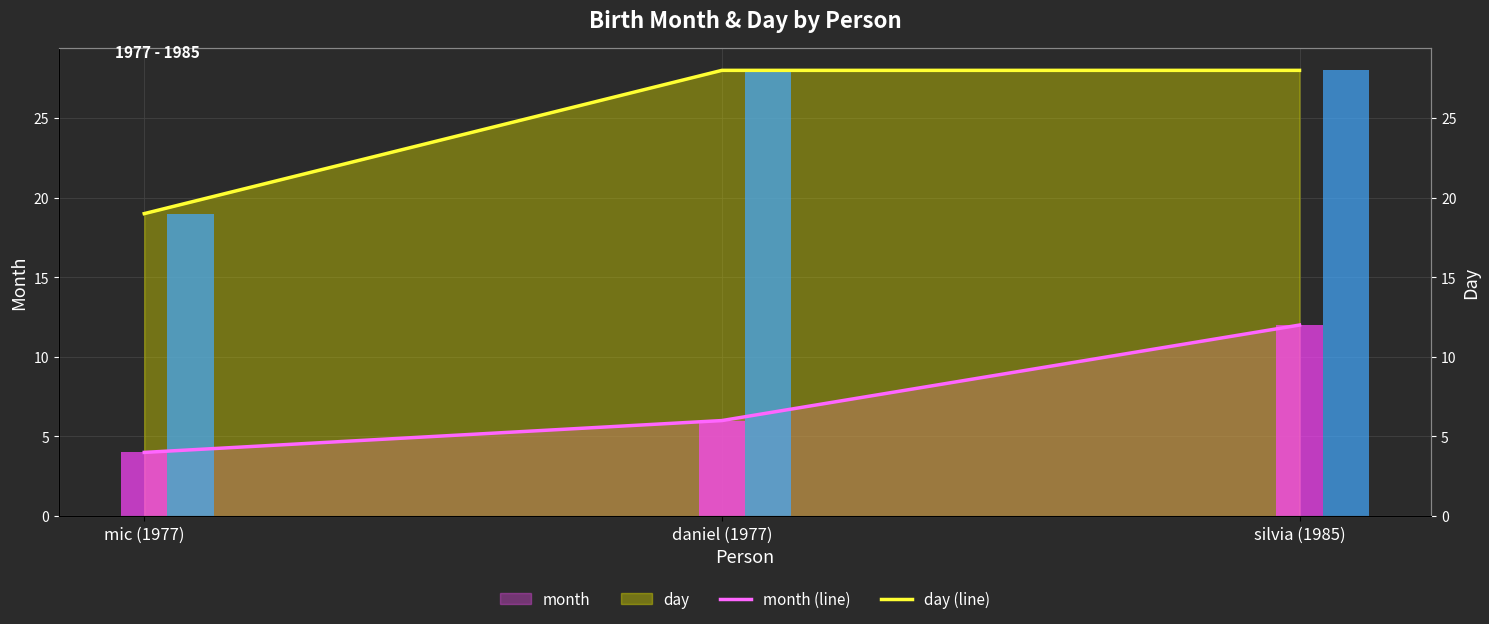

Which has a higher value, daniel (1977) or silvia (1985)?

silvia (1985)